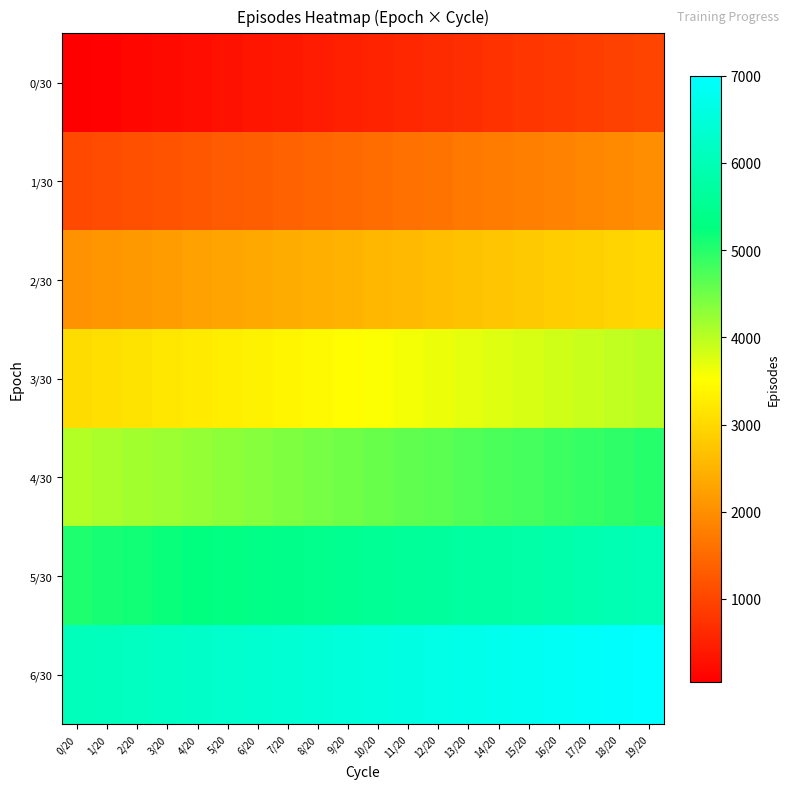

What is the minimum value shown in the chart?

50